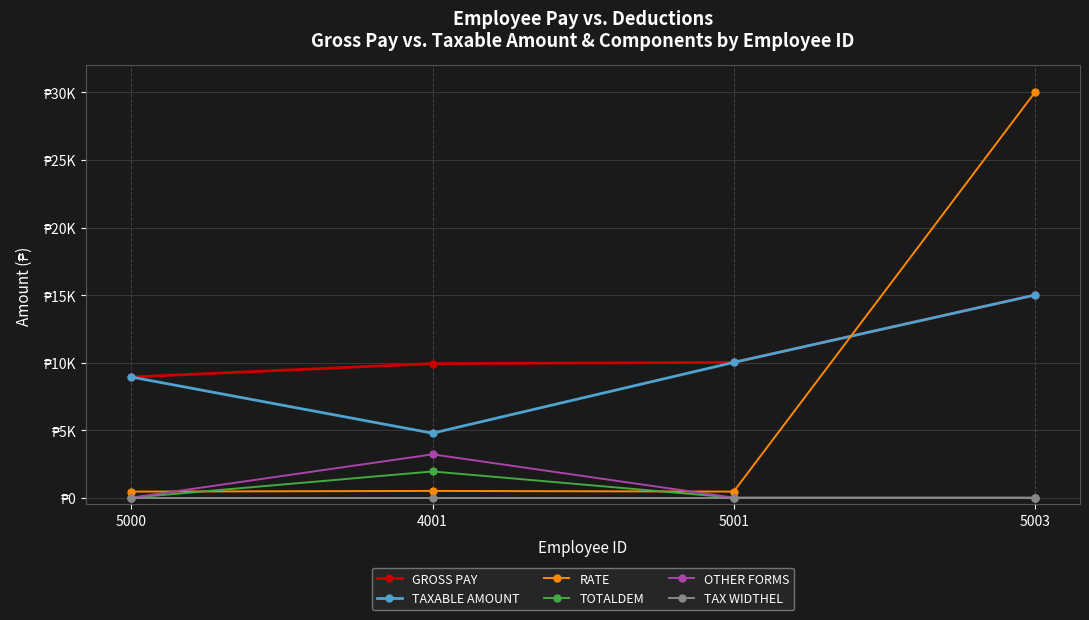

What is the label of the 1st point from the left?

5000